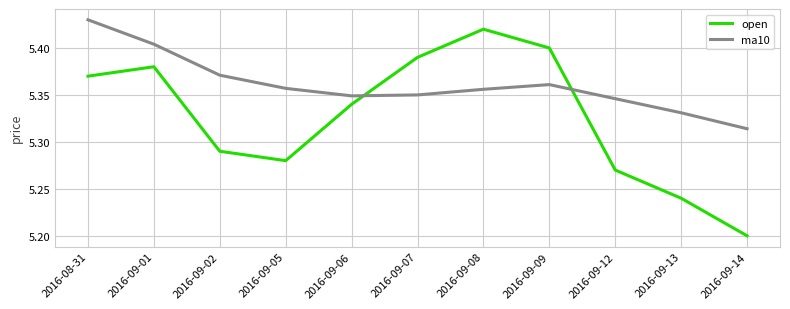

Which label corresponds to the largest value in the chart?

2016-08-31